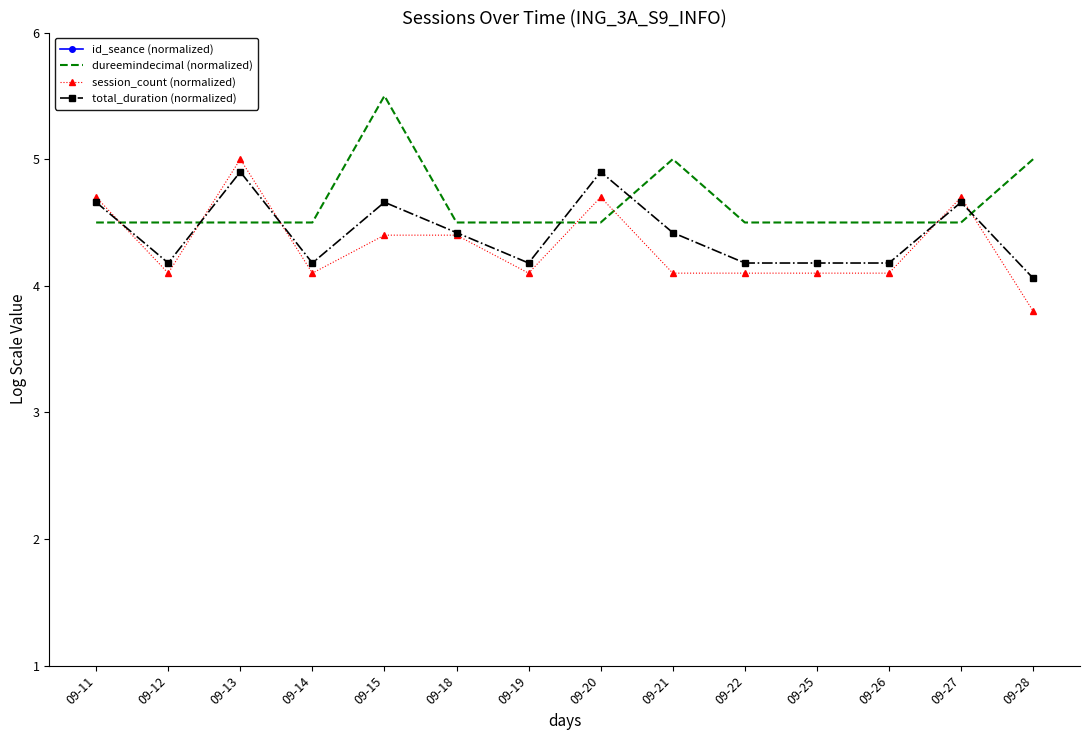

List the series in order of their peak value, highest first.

id_seance (normalized), dureemindecimal (normalized), session_count (normalized), total_duration (normalized)